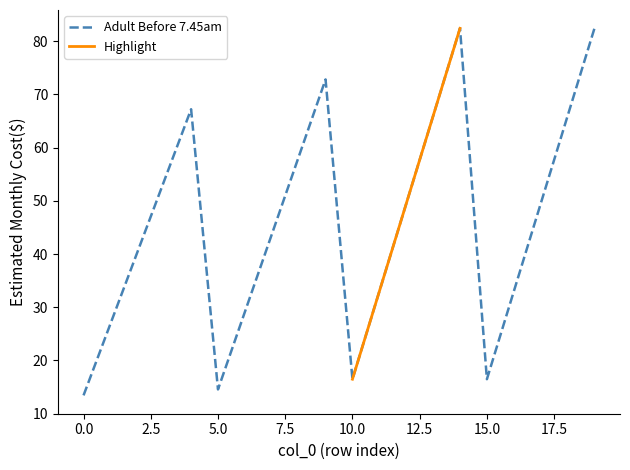

What is the change in value from 0 to 12?

+36.0